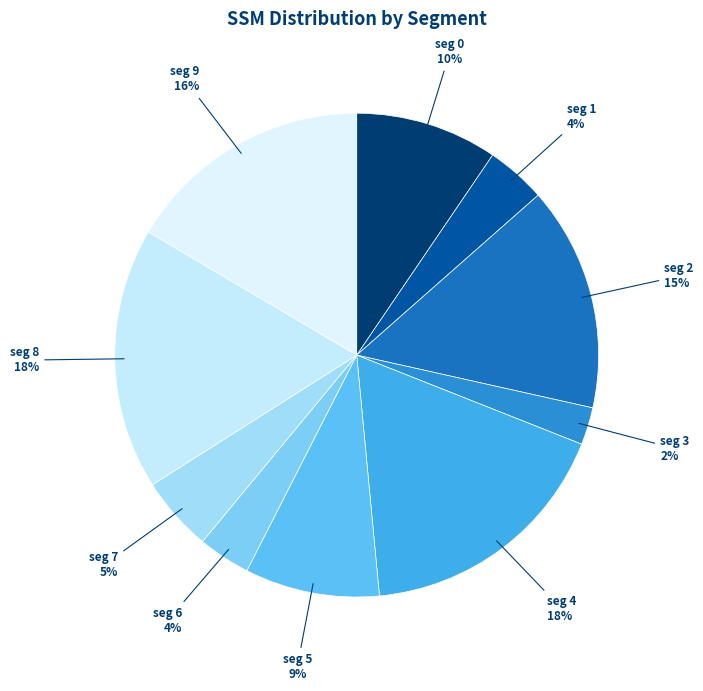

To the nearest percent, what is the difference between the seg 0 and seg 6 slice percentages?

6%